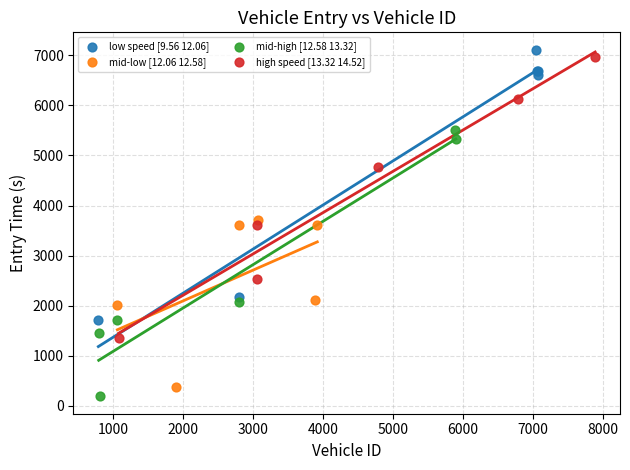

What are all the series names shown in the legend?

low speed [9.56 12.06], mid-low [12.06 12.58], mid-high [12.58 13.32], high speed [13.32 14.52]